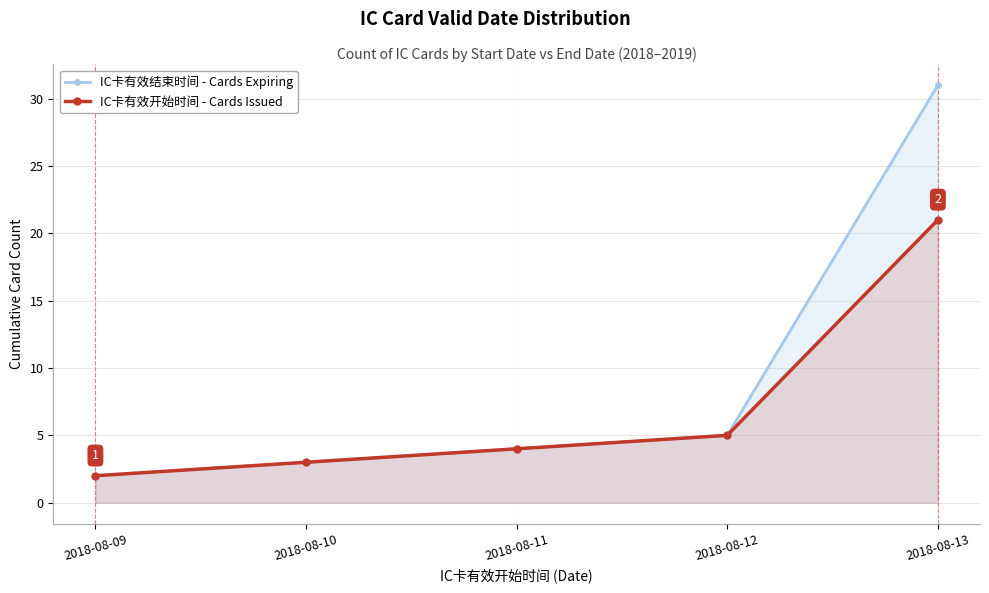

What is the sum of all IC卡有效结束时间 - Cards Expiring values?

45